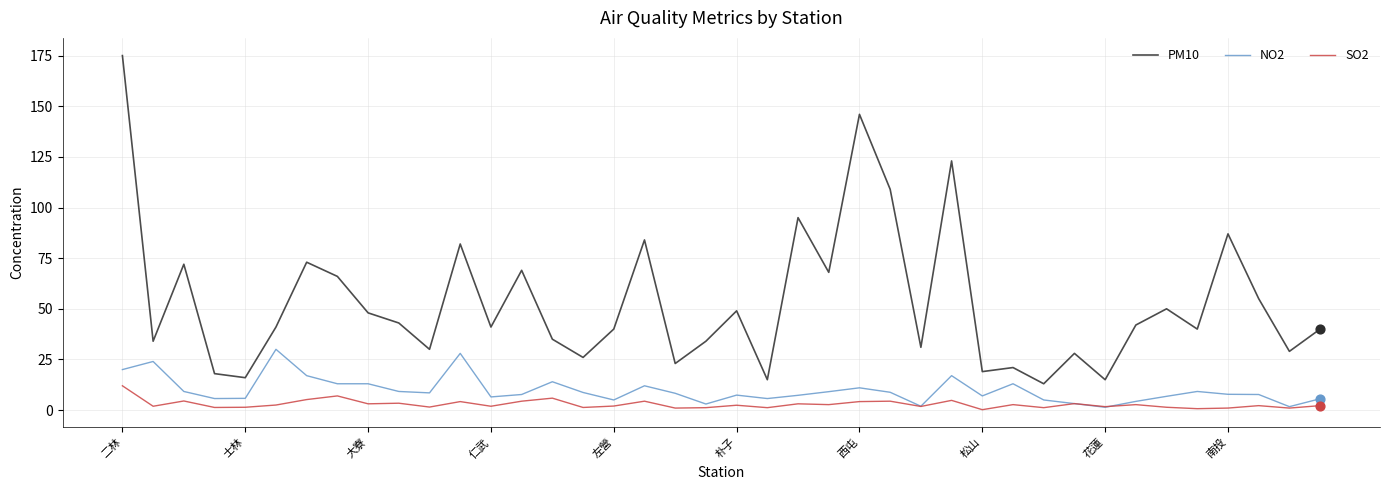

Which series has the largest range (max minus min)?

PM10